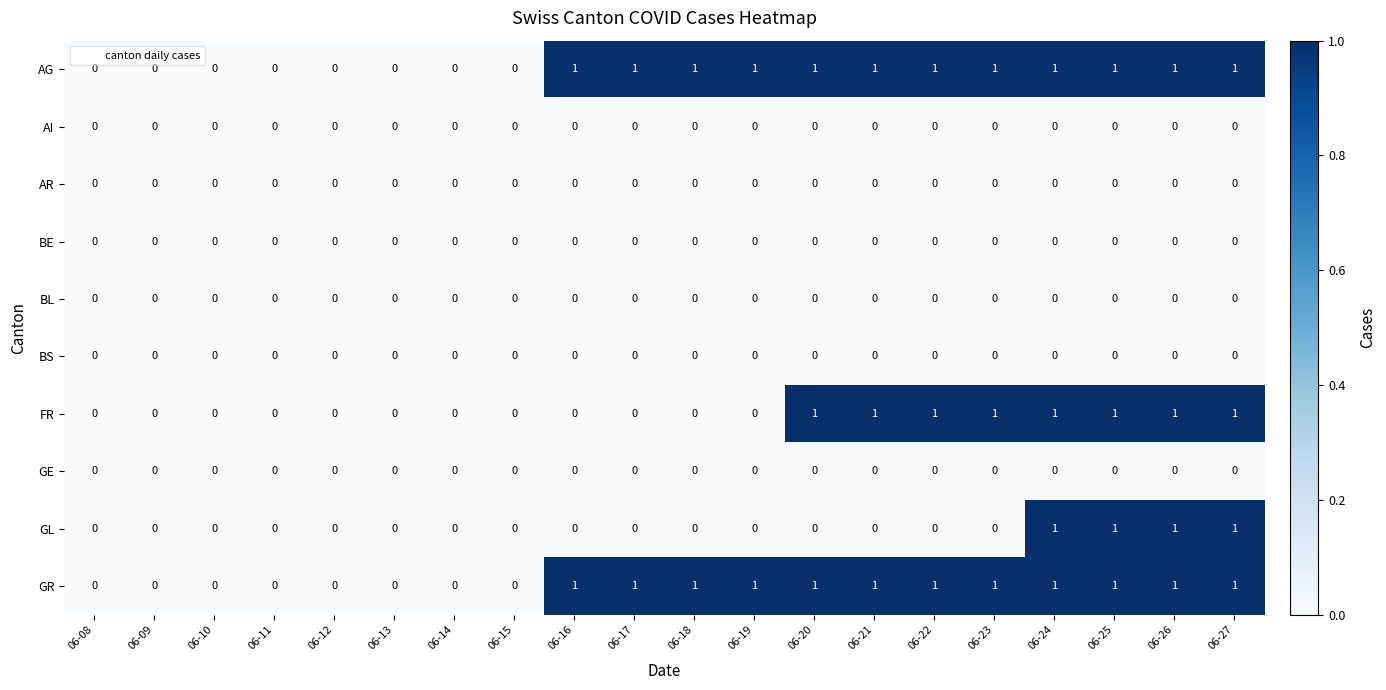

What is the sum of all AG values?

12